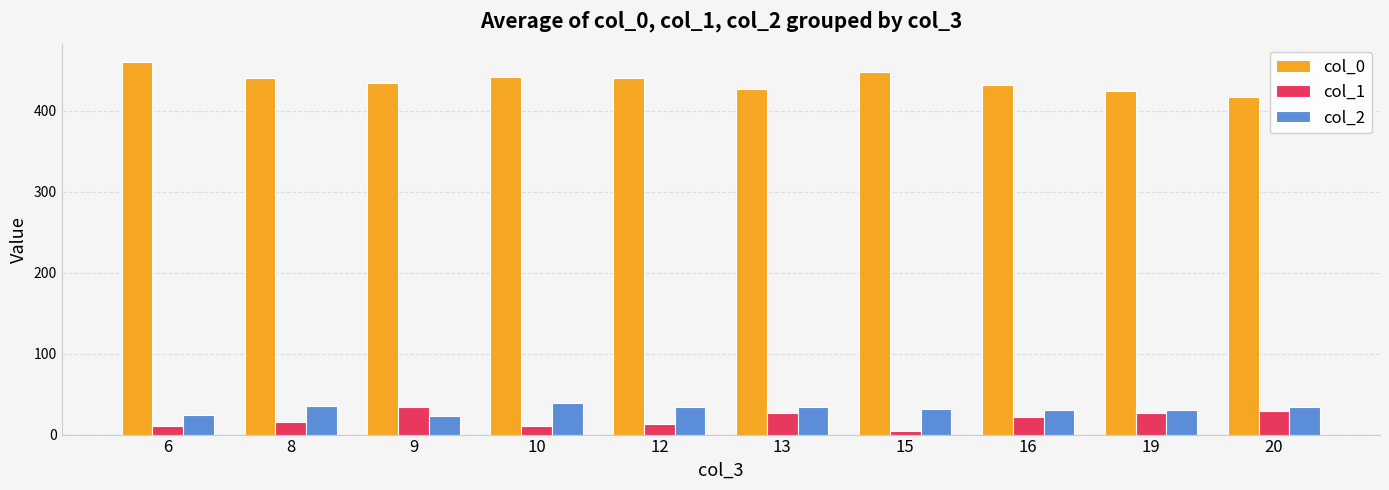

What are all the series names shown in the legend?

col_0, col_1, col_2